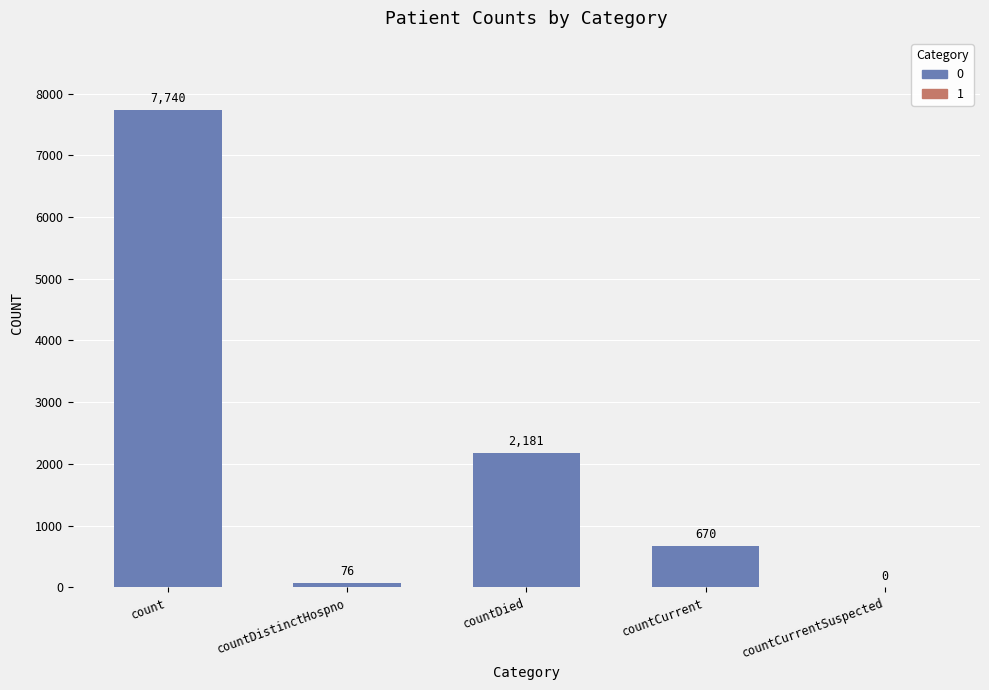

Where does the data first go above 670?

count